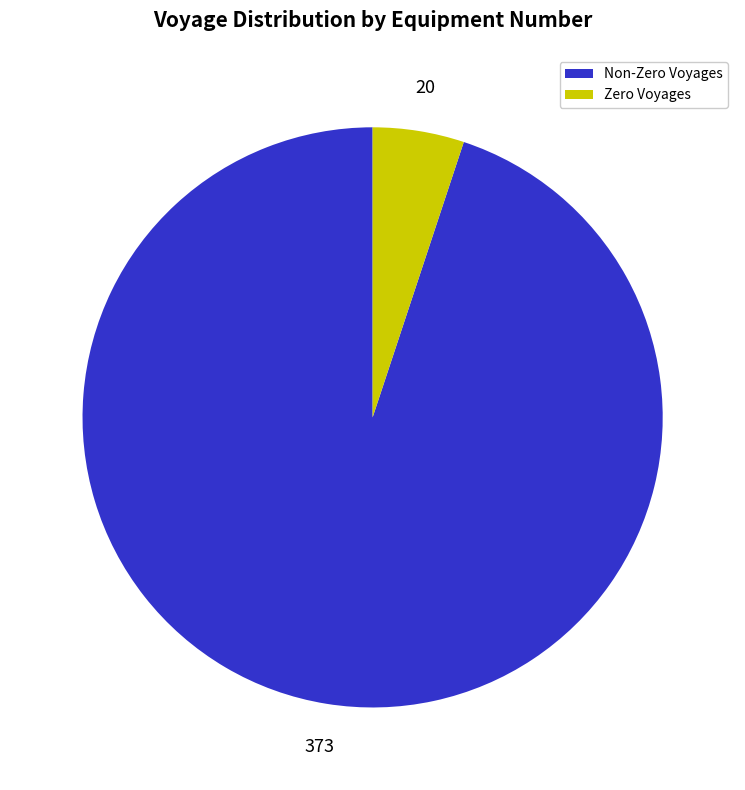

Is there a majority slice in this chart?

Yes